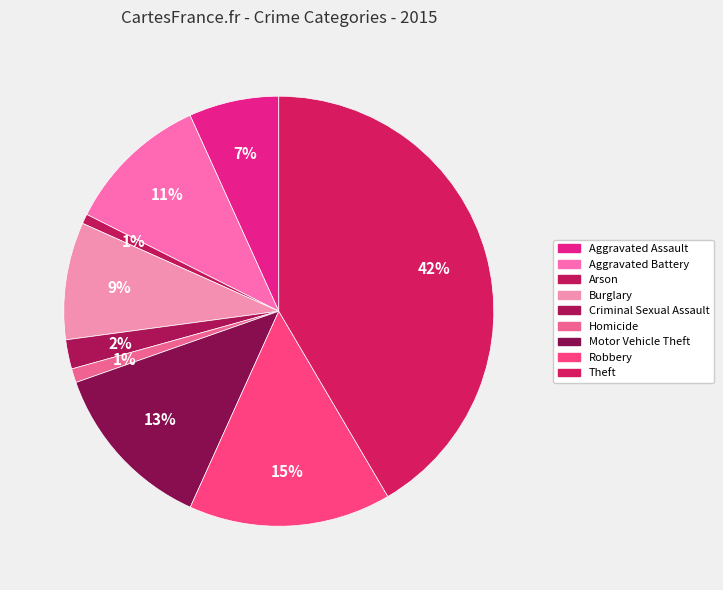

Count the number of slices in the pie.

9